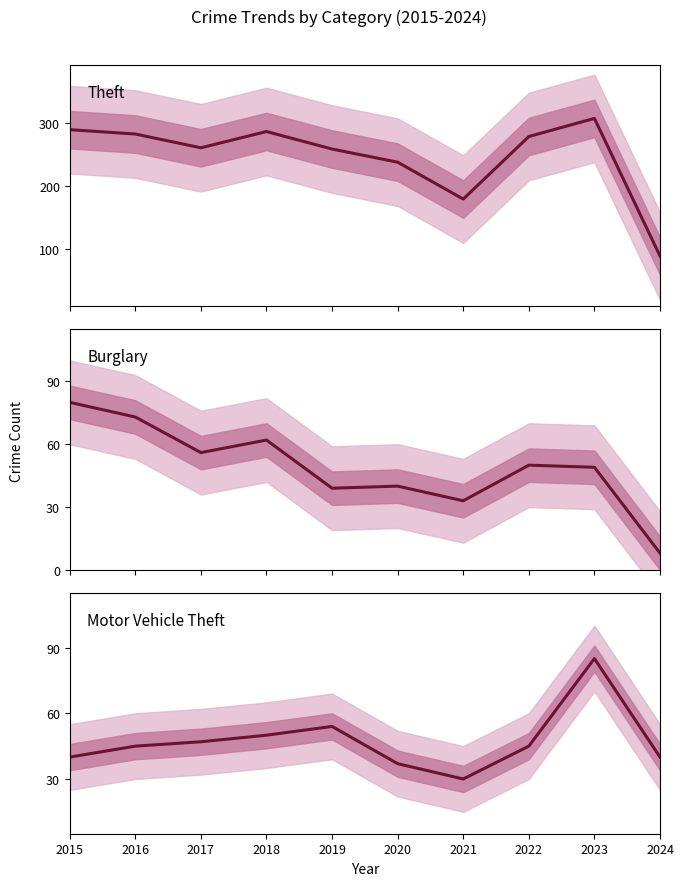

What is the value of the Burglary point at the 8th from the left?

50